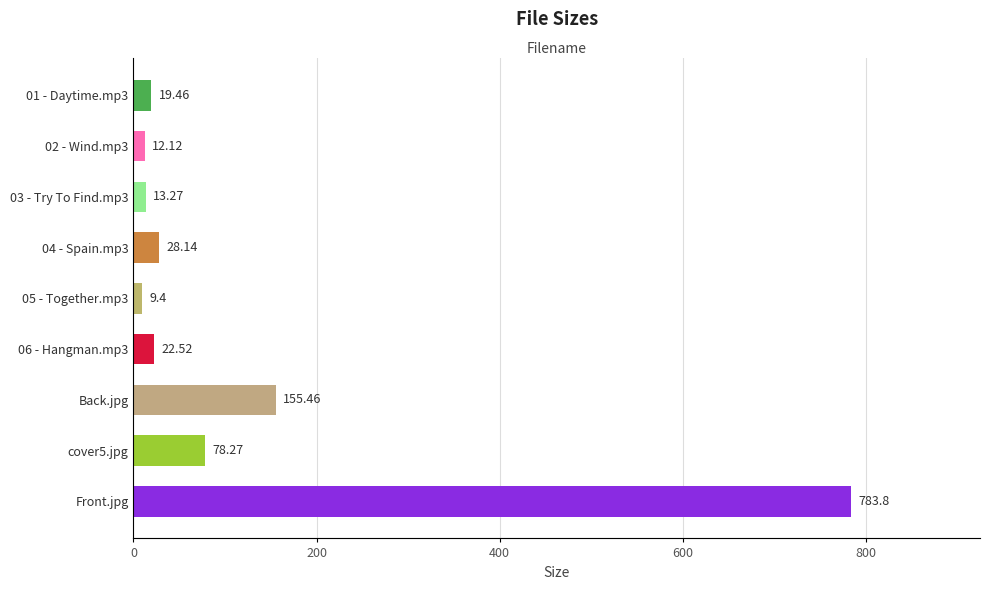

What is the smallest value displayed?

9.4